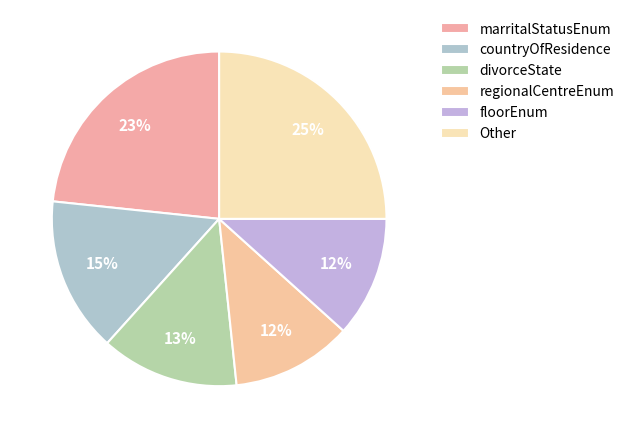

Approximately how many times larger is the value at floorEnum compared to divorceState?

0.9